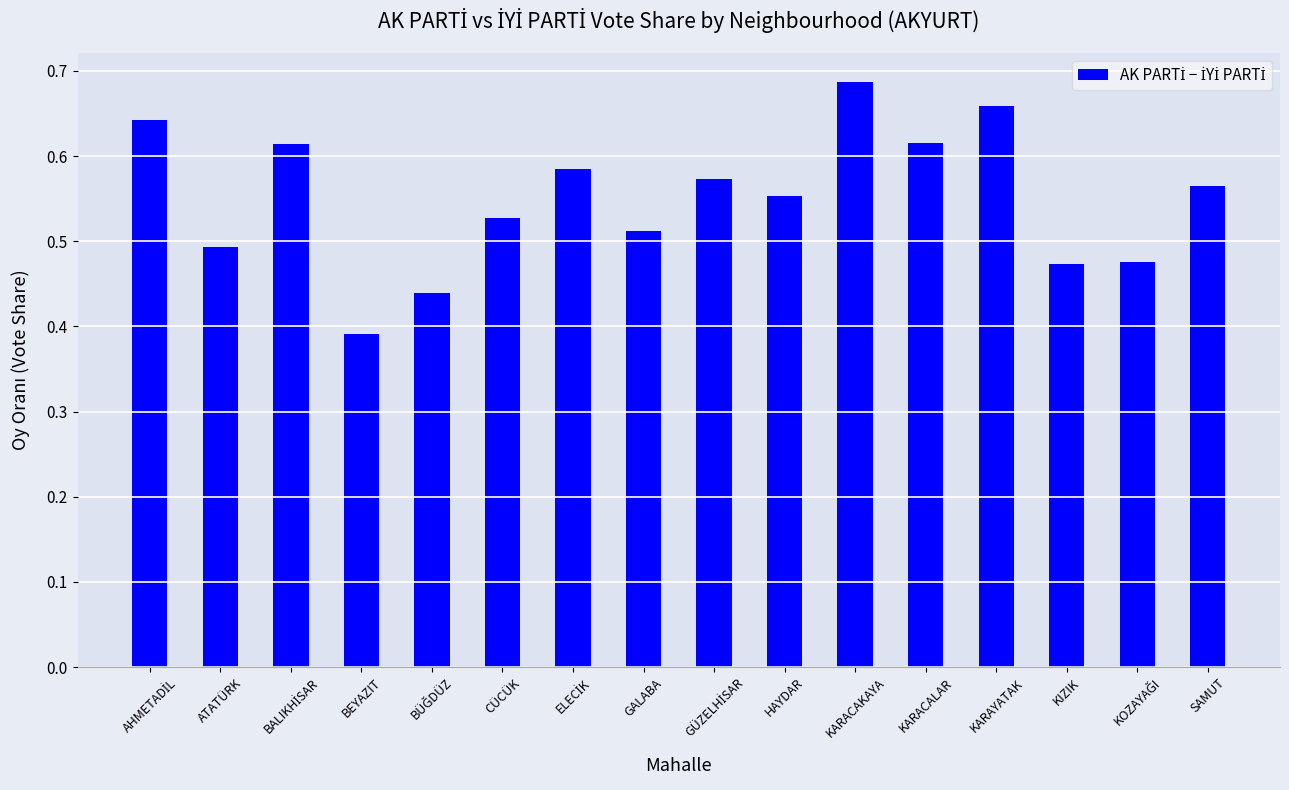

True or false: the data shows 0.9 at HAYDAR.

False